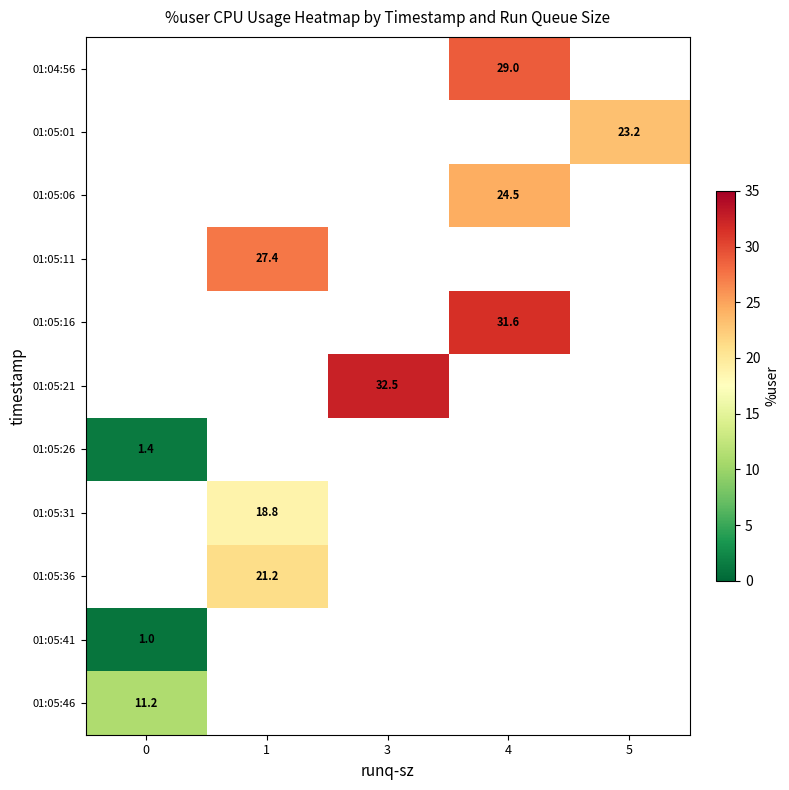

Which label corresponds to the largest value in the chart?

3